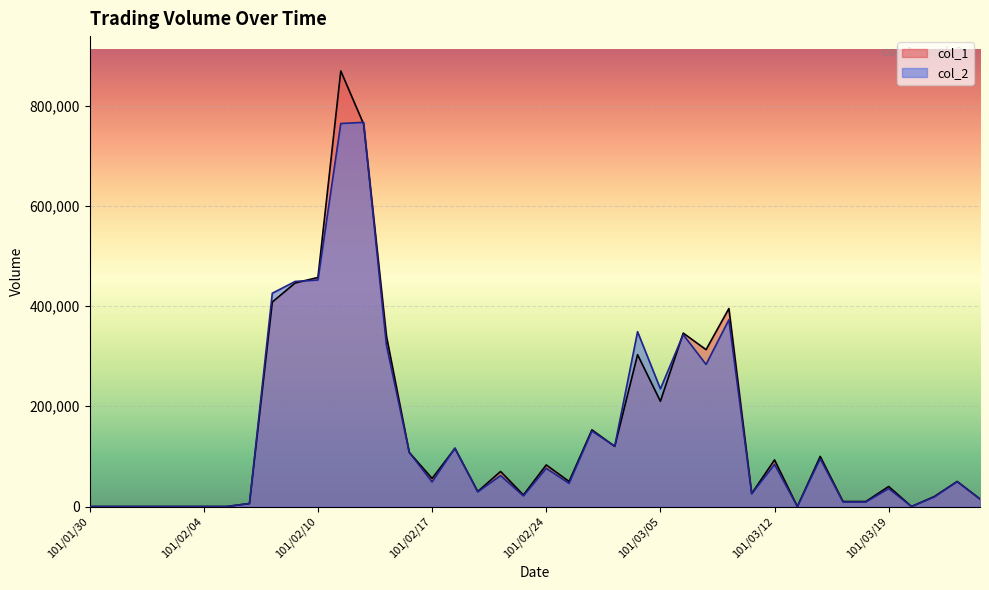

Reading right to left, list all the values displayed in this chart.

col_1: 101/03/23=15000	101/03/22=50000	101/03/21=20000	101/03/20=0	101/03/19=40000	101/03/16=10000	101/03/15=10000	101/03/14=100000	101/03/13=0	101/03/12=93000	101/03/09=26000	101/03/08=395000	101/03/07=313000	101/03/06=346000	101/03/05=210000	101/03/03=303000	101/03/02=120000	101/03/01=153000	101/02/29=50000	101/02/24=83000	101/02/23=23000	101/02/22=70000	101/02/21=30000	101/02/20=116000	101/02/17=56000	101/02/16=108000	101/02/15=340000	101/02/14=763000	101/02/13=869000	101/02/10=457000	101/02/09=446000	101/02/08=408000	101/02/07=6000	101/02/06=0	101/02/04=0	101/02/03=0	101/02/02=0	101/02/01=0	101/01/31=0	101/01/30=0
col_2: 101/03/23=15000	101/03/22=49700	101/03/21=19050	101/03/20=0	101/03/19=35800	101/03/16=9000	101/03/15=9100	101/03/14=95400	101/03/13=0	101/03/12=83970	101/03/09=25420	101/03/08=372550	101/03/07=283500	101/03/06=342970	101/03/05=234800	101/03/03=348790	101/03/02=120600	101/03/01=150640	101/02/29=46200	101/02/24=76170	101/02/23=21100	101/02/22=61700	101/02/21=29200	101/02/20=116660	101/02/17=49020	101/02/16=107950	101/02/15=321940	101/02/14=766510	101/02/13=764120	101/02/10=452020	101/02/09=449050	101/02/08=425500	101/02/07=6020	101/02/06=0	101/02/04=0	101/02/03=0	101/02/02=0	101/02/01=0	101/01/31=0	101/01/30=0